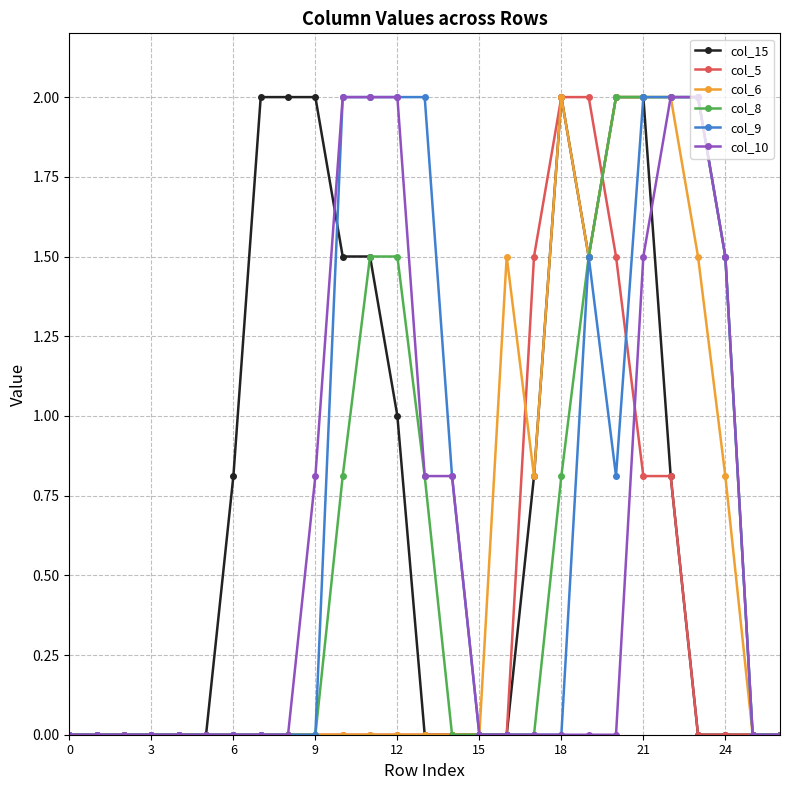

What is the difference between the second highest and minimum values in the col_8 series?

2.0